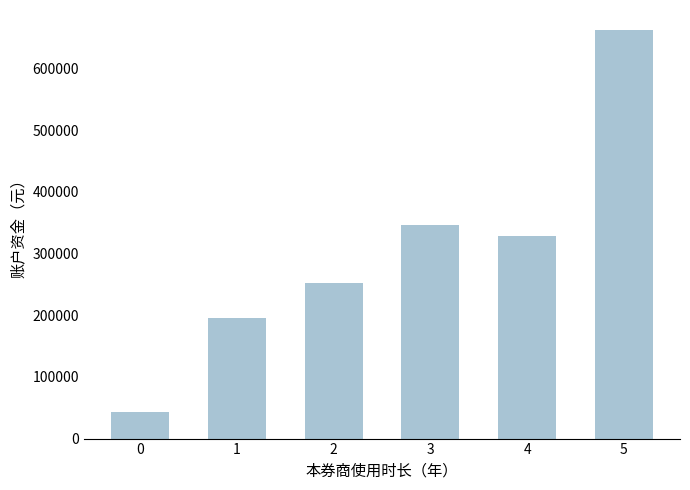

Which category has the highest value across all series?

5